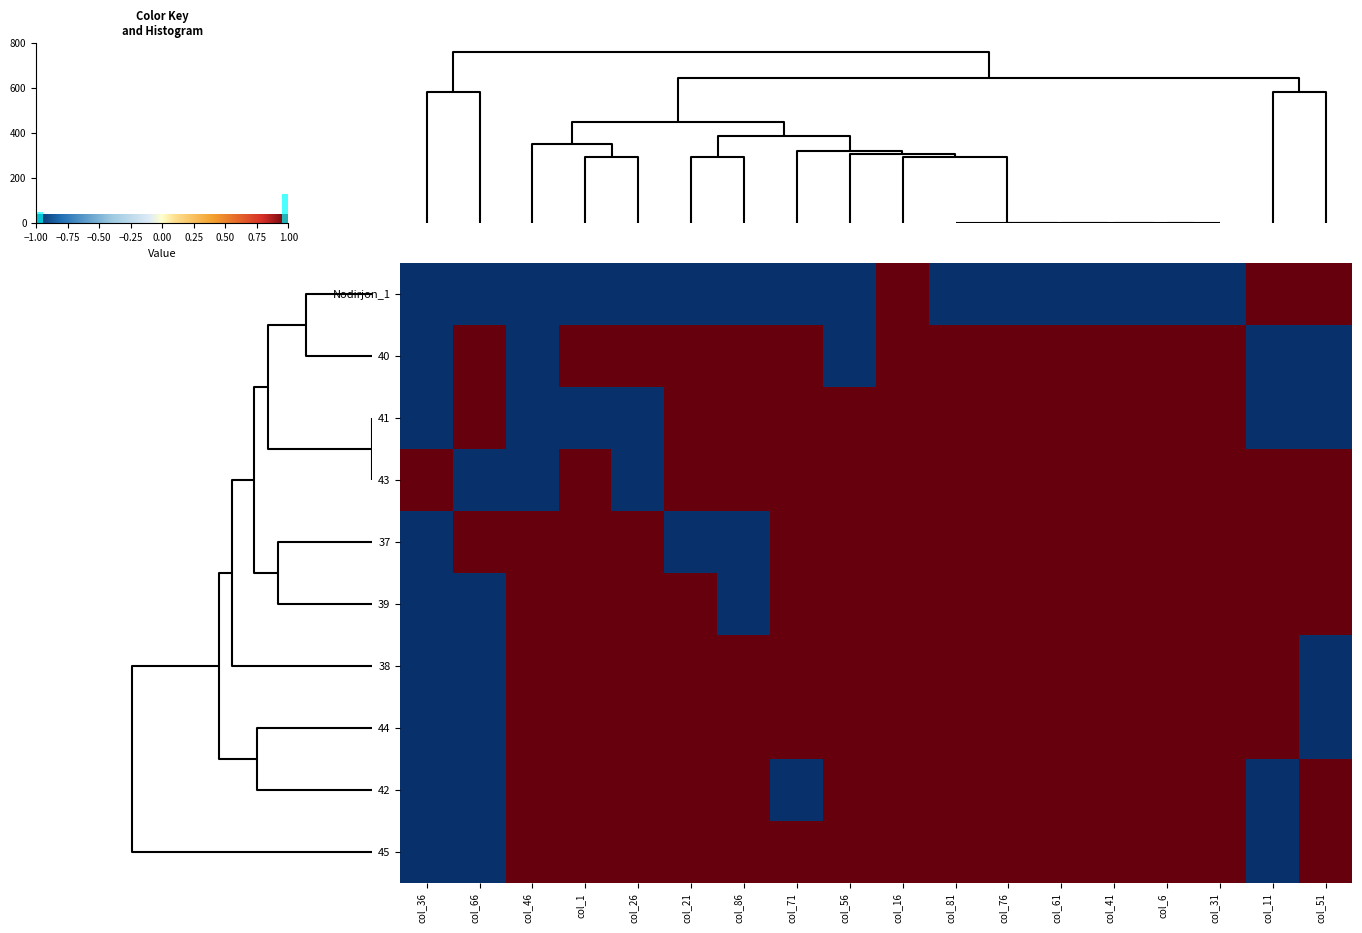

What is the total value across all series at col_21?

8